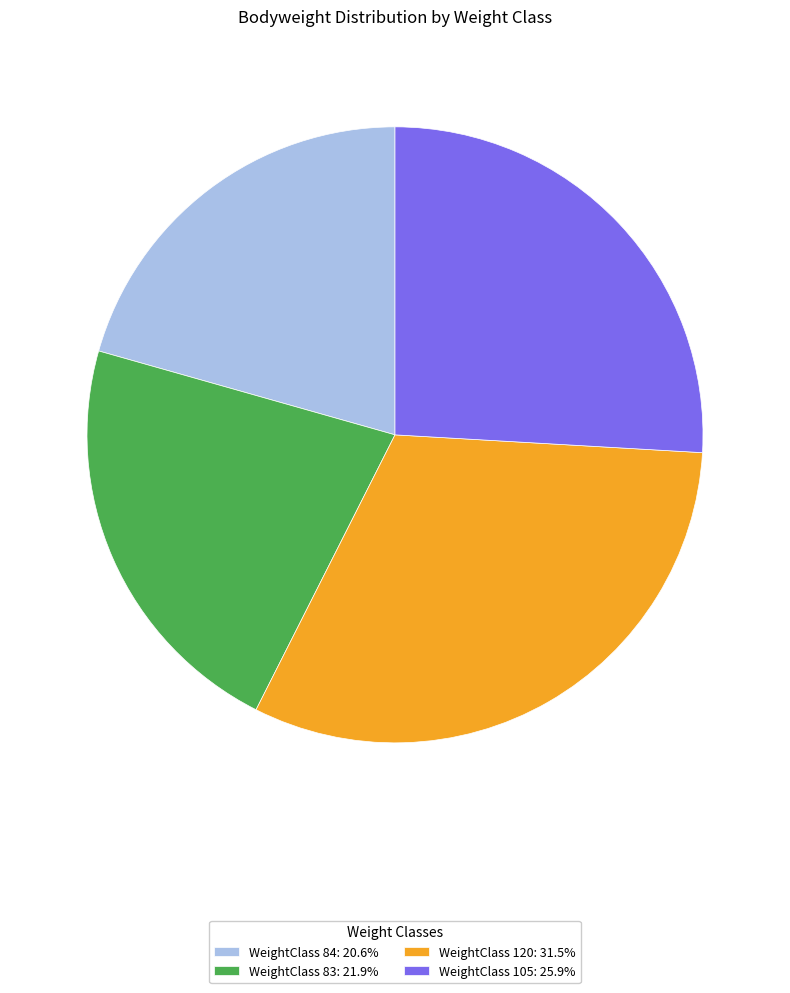

Is there any slice that represents more than half of the pie?

No